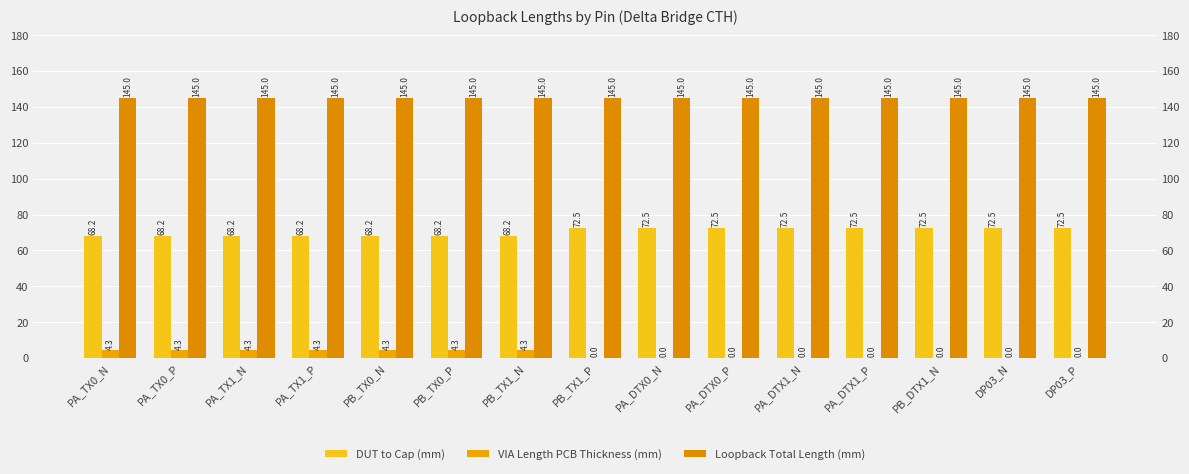

What is the difference between the highest and lowest values at PB_TX1_N?

140.7